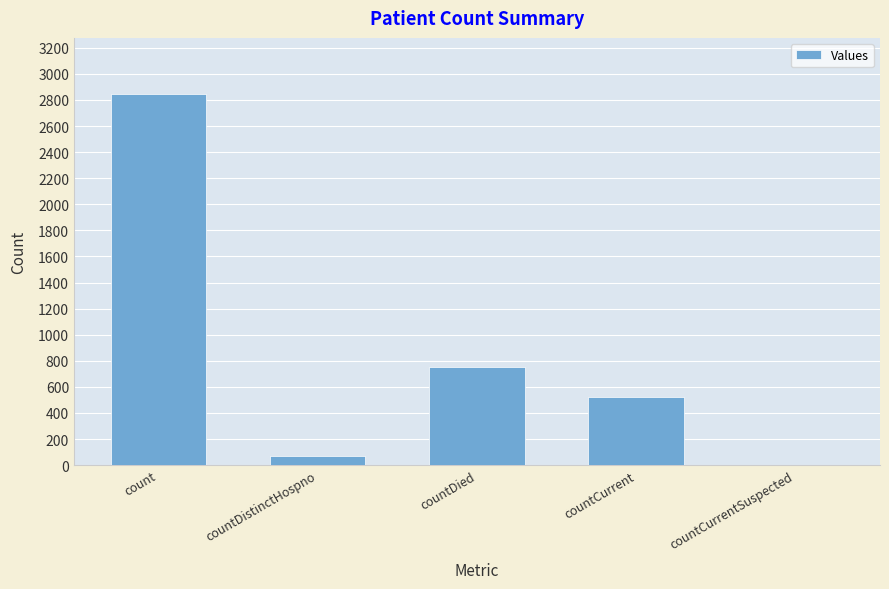

What is the sum of all values?

4196